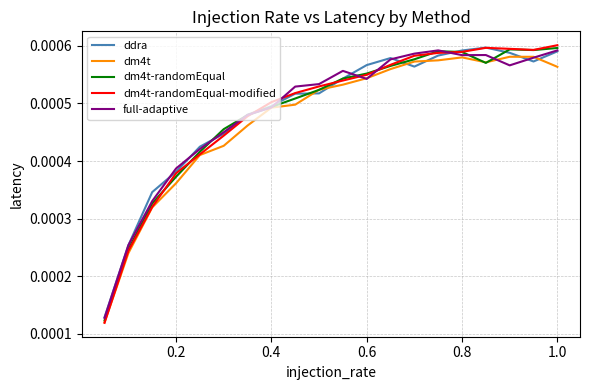

Count the number of data series in this chart.

5